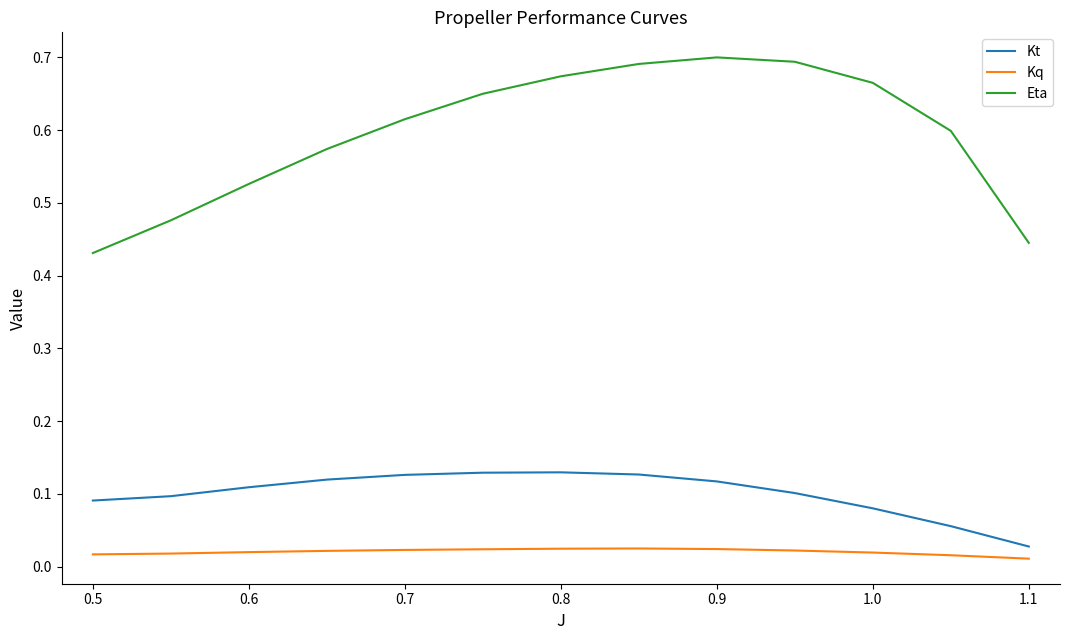

True or false: Kq and Eta cross at least once.

False